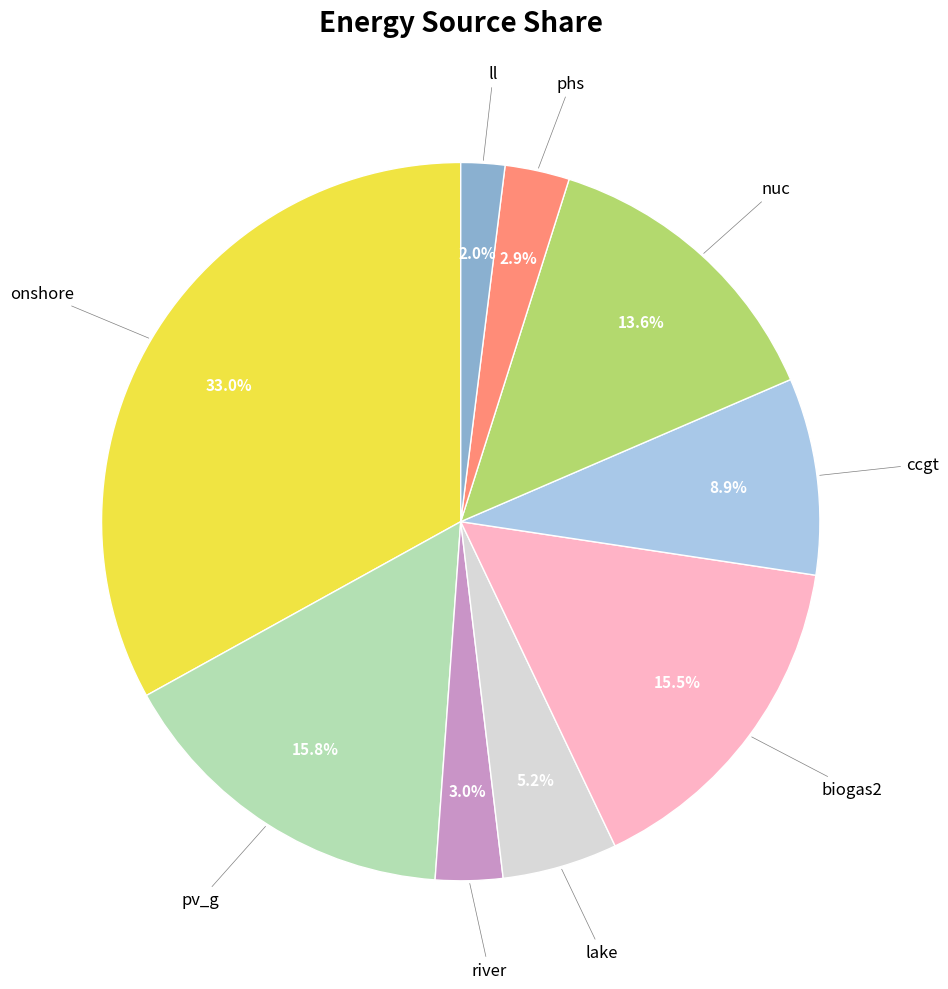

Does any single category account for the majority?

No